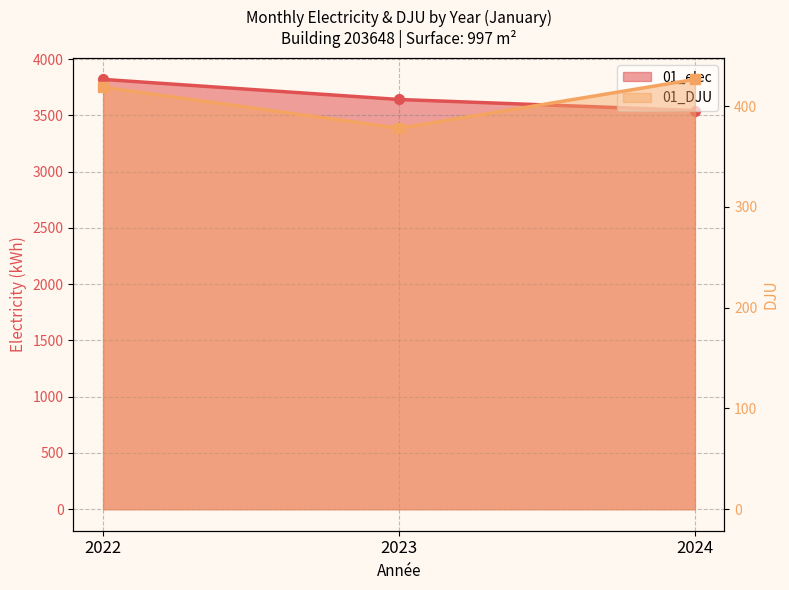

How many data points are above 418?

2